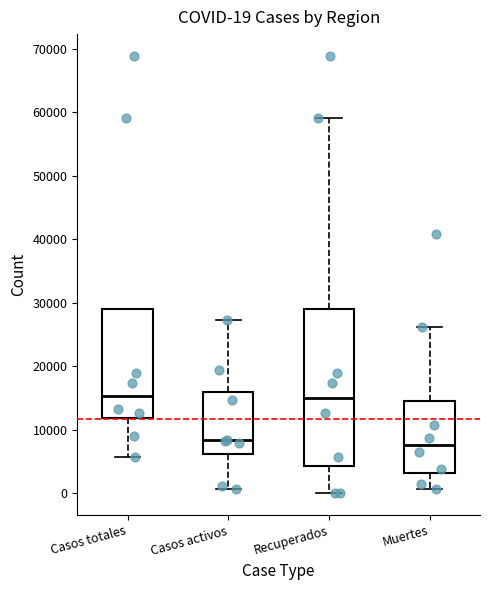

Comparing the boxes themselves (not the whiskers), which one is the tallest?

Recuperados